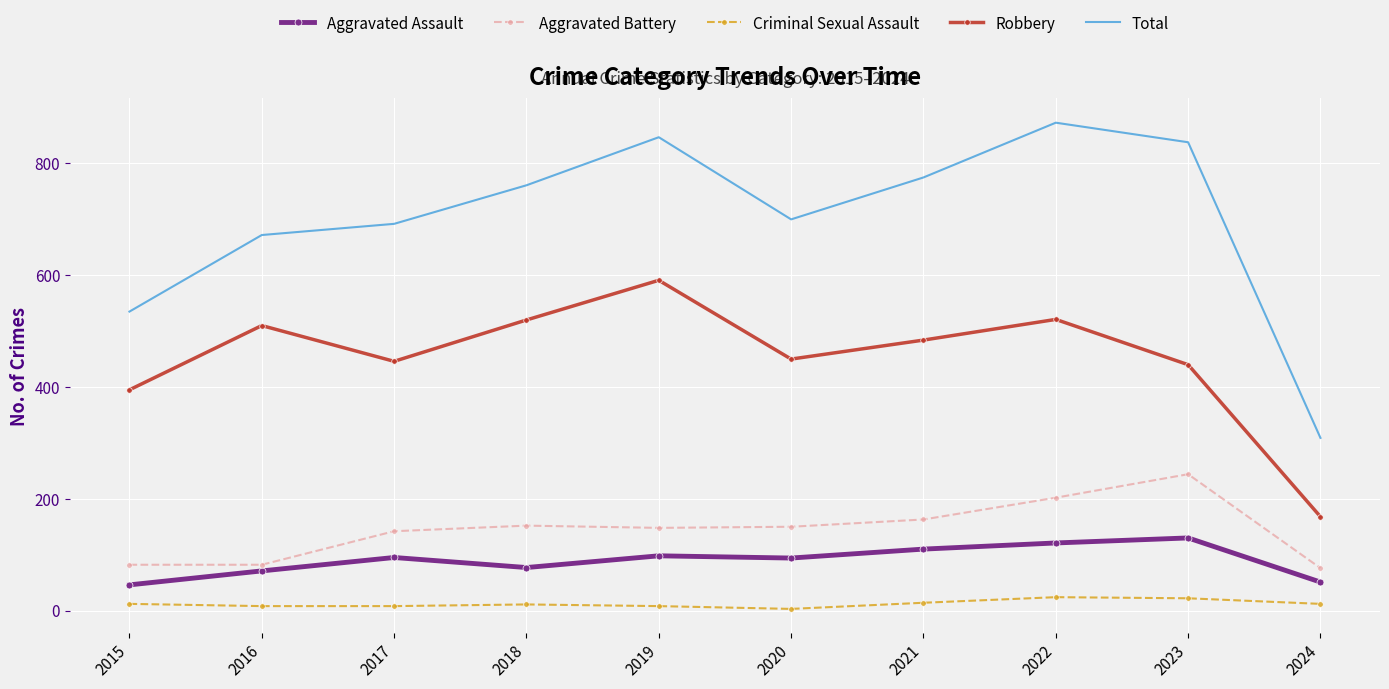

Where does the Robbery series first go above 484?

2016